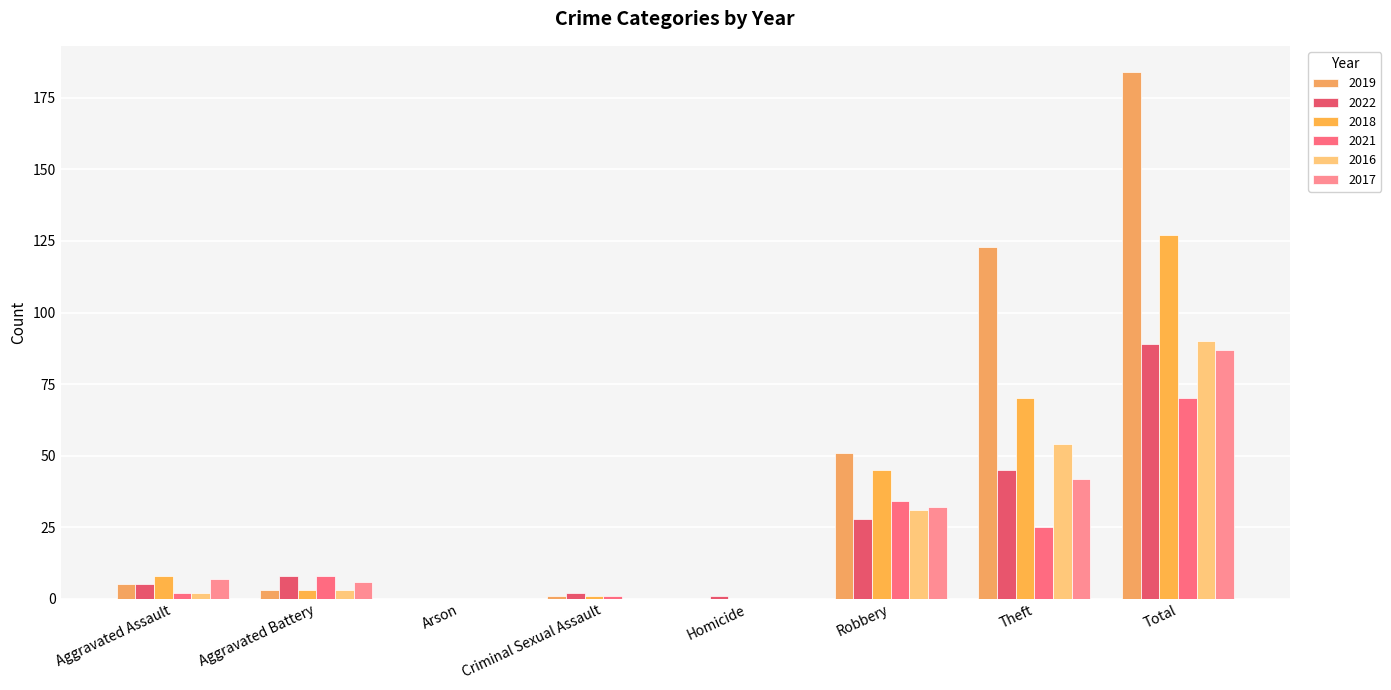

How many groups of bars are there?

8